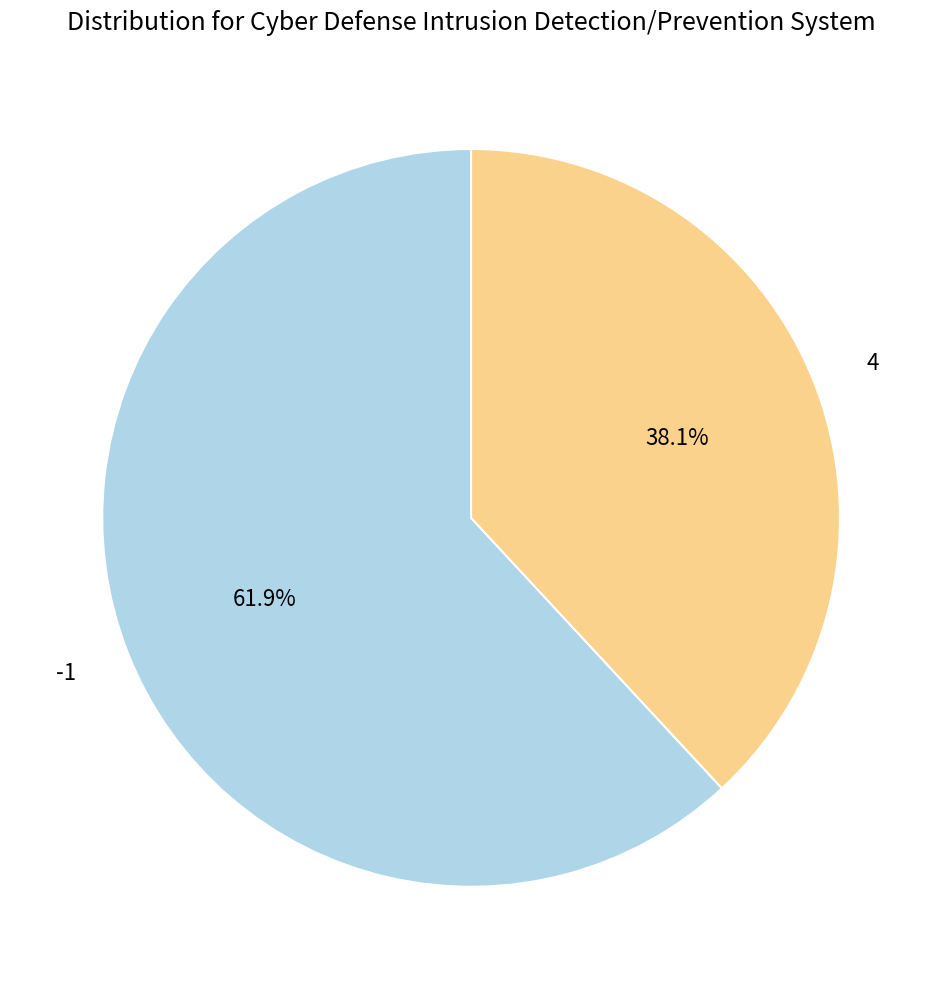

Is there any slice that represents more than half of the pie?

Yes